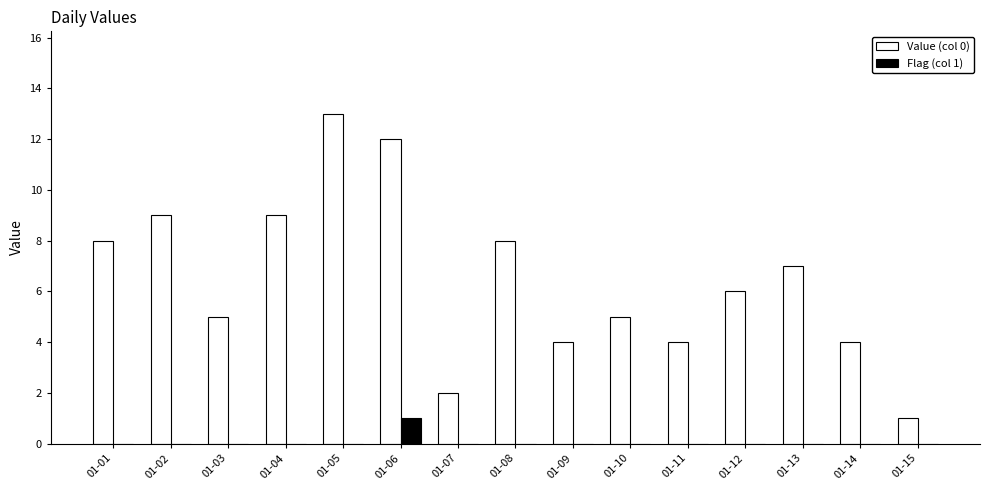

What is the greatest value displayed?

13